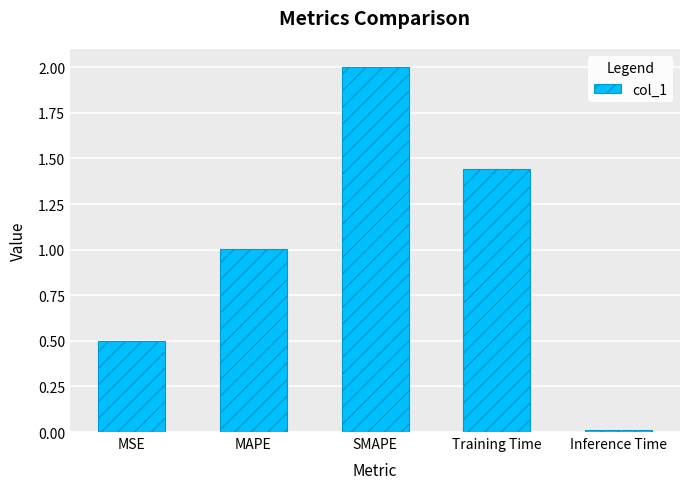

What value does the data have at MAPE?

1.0